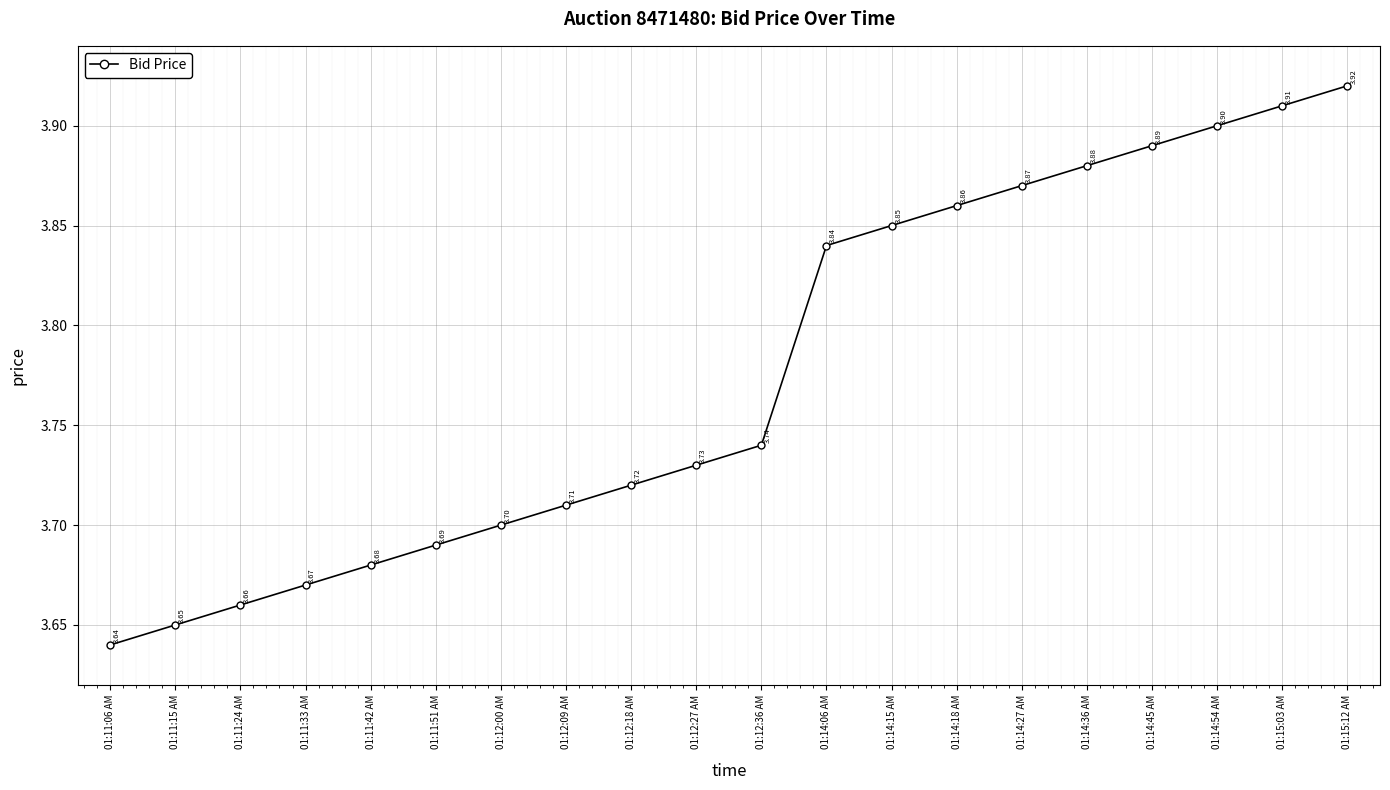

What is the sum of all values?

75.5